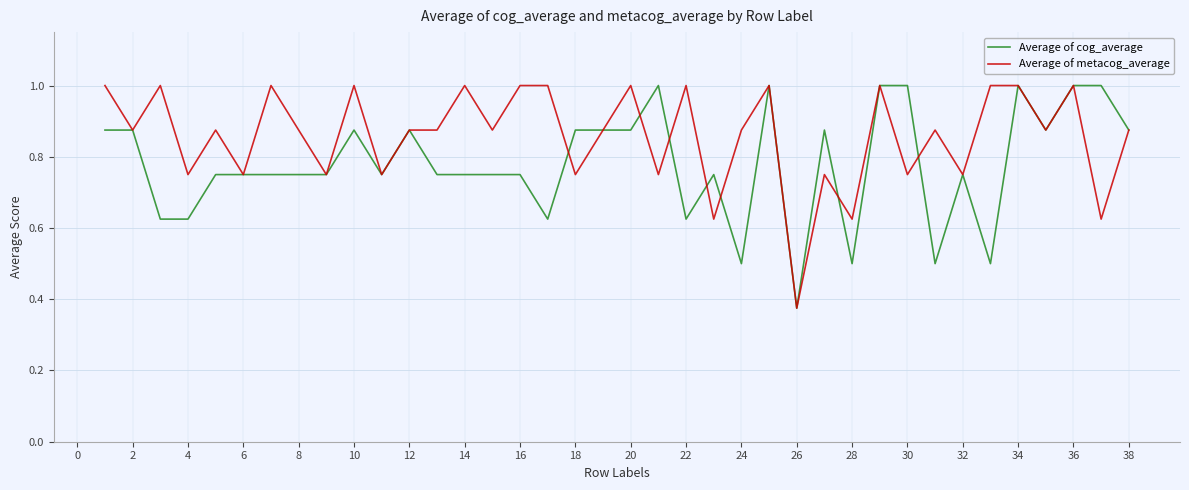

True or false: Average of cog_average and Average of metacog_average intersect in this chart.

True